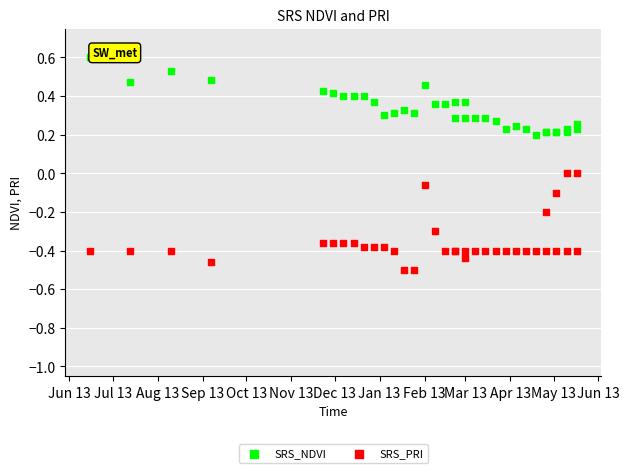

What are all the series names shown in the legend?

SRS_NDVI, SRS_PRI